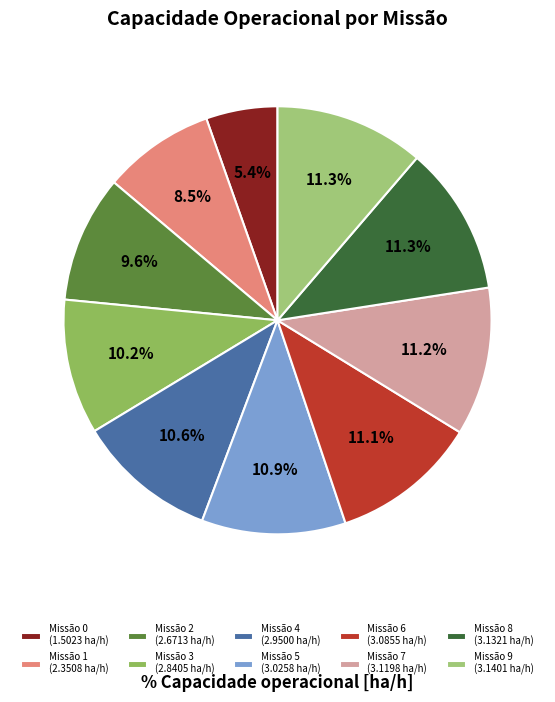

Rank the categories by value from highest to lowest.

9, 8, 7, 6, 5, 4, 3, 2, 1, 0